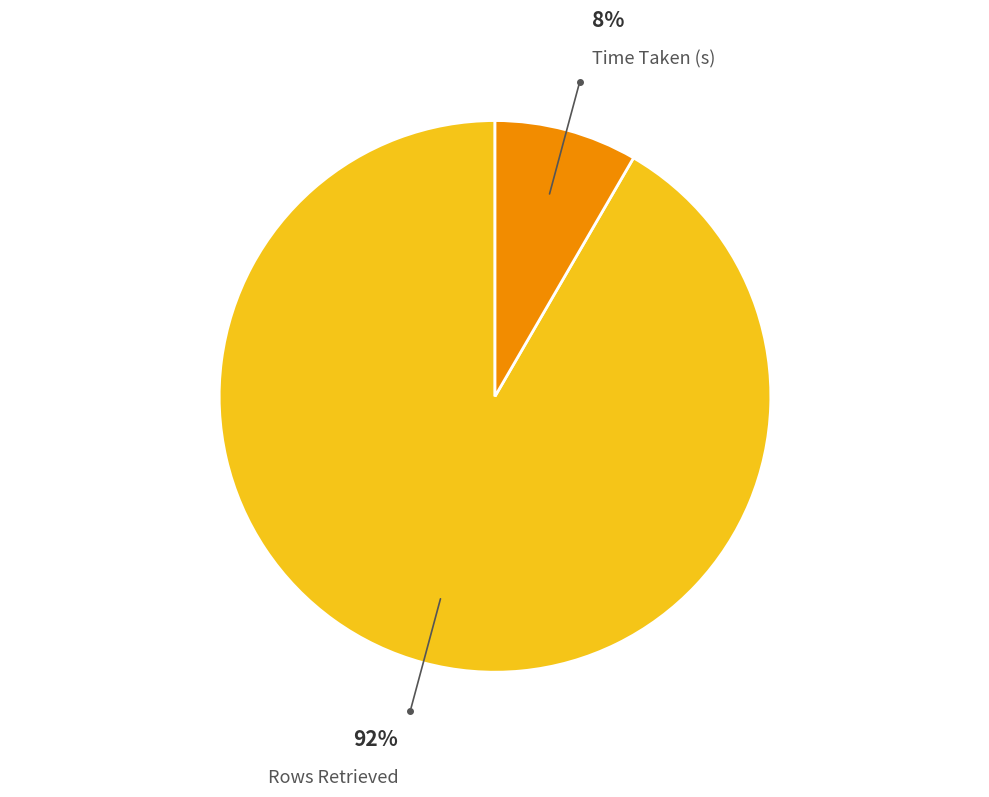

To the nearest percent, what is the average slice percentage?

50%